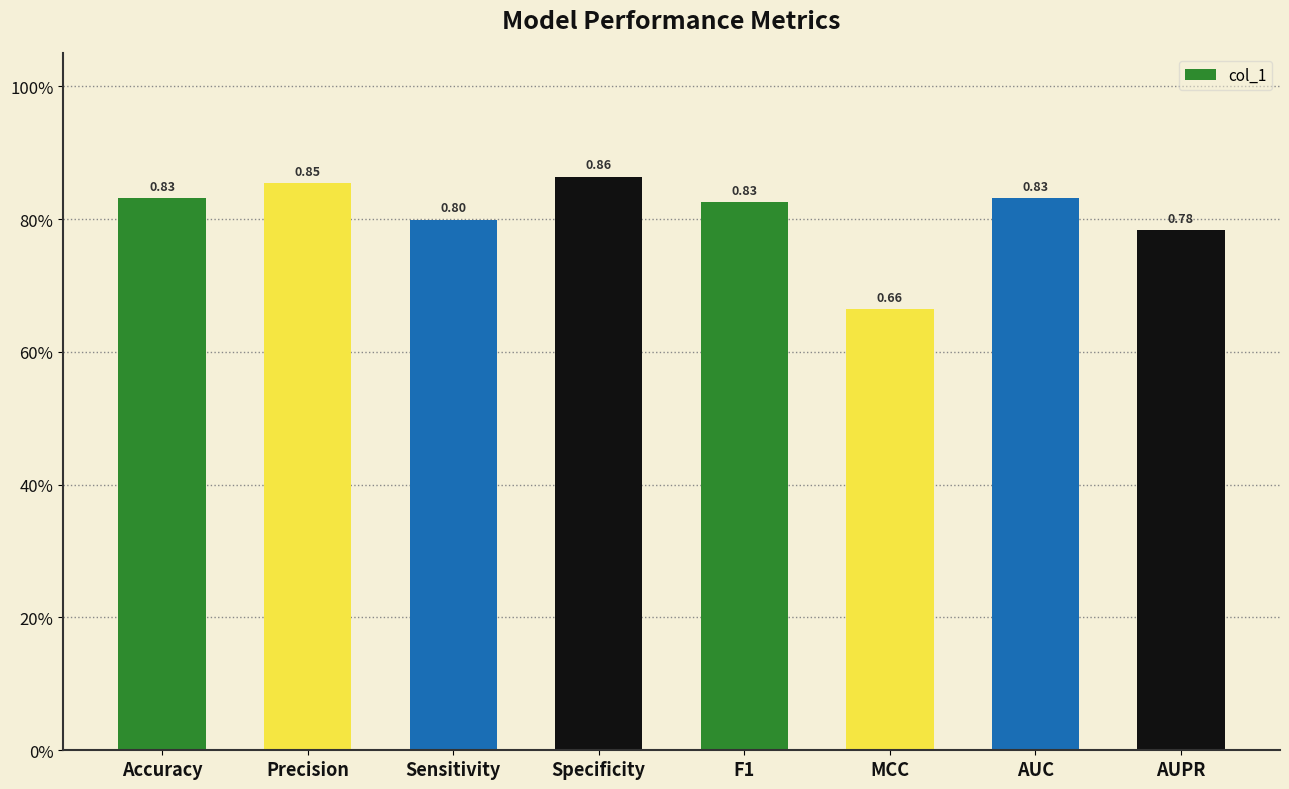

What is the minimum value shown in the chart?

0.7